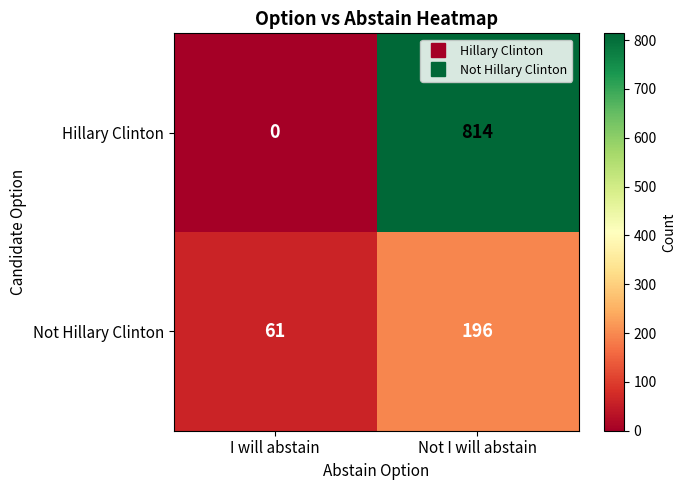

At I will abstain, list the series in order from largest to smallest.

Not Hillary Clinton, Hillary Clinton